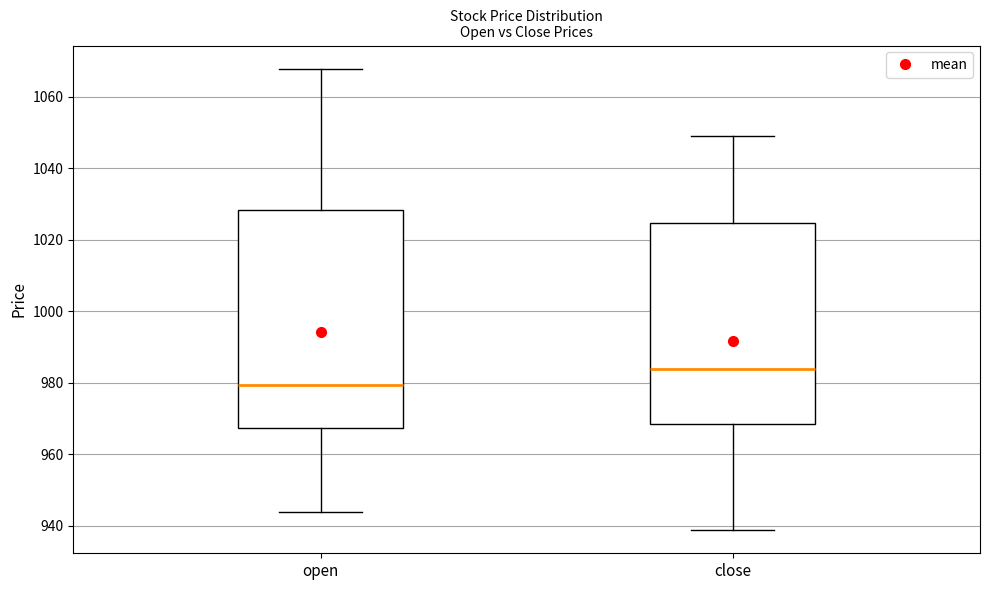

Where is the upper edge of the box for open on the y-axis? The values are not printed on the chart, so give them approximately, as read against the axis.

1028